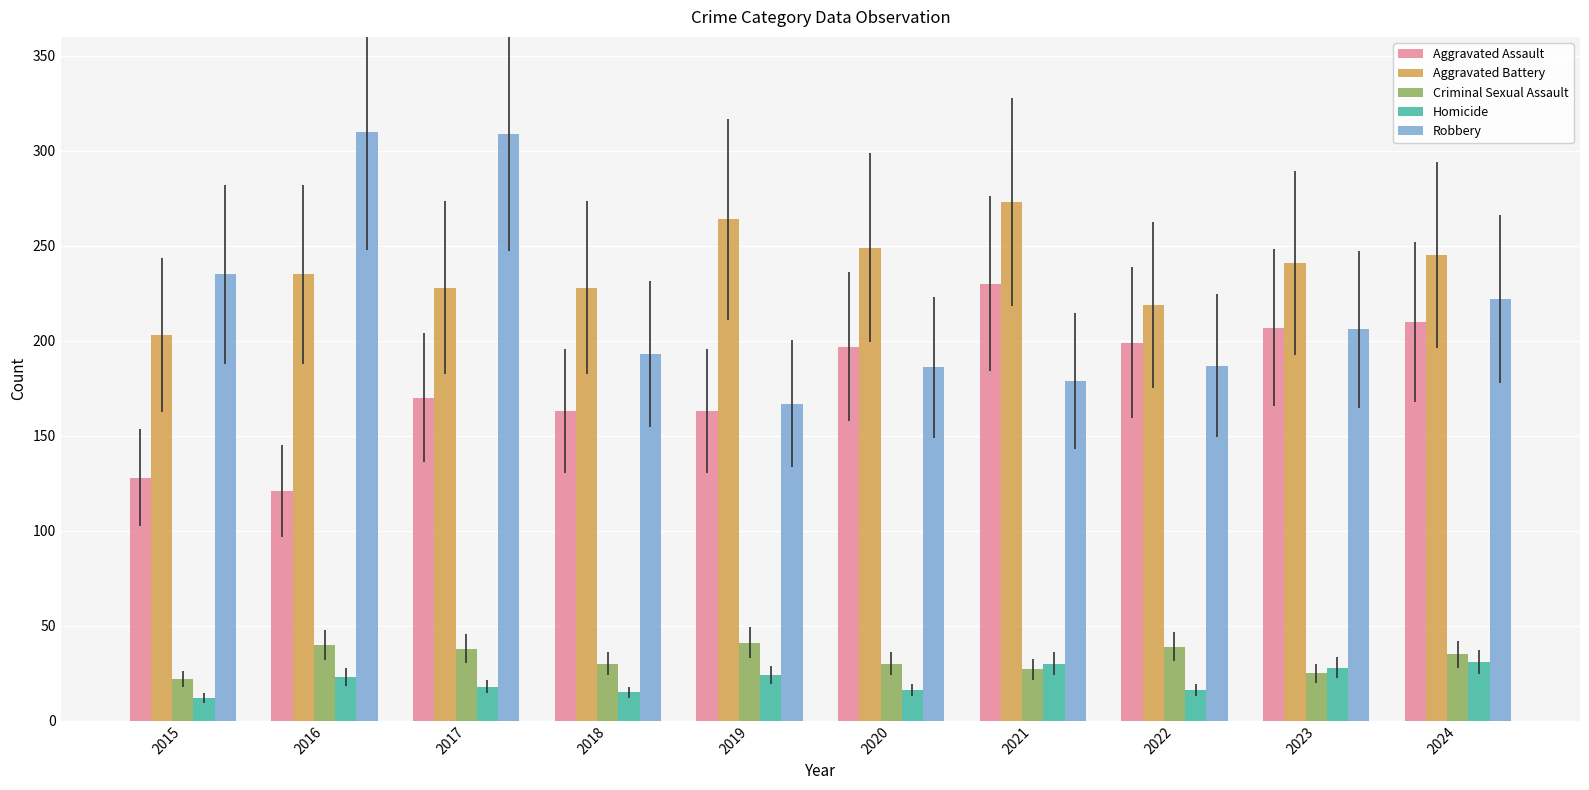

Is the value of Homicide at 2020 greater than the value of Aggravated Assault at 2017?

No